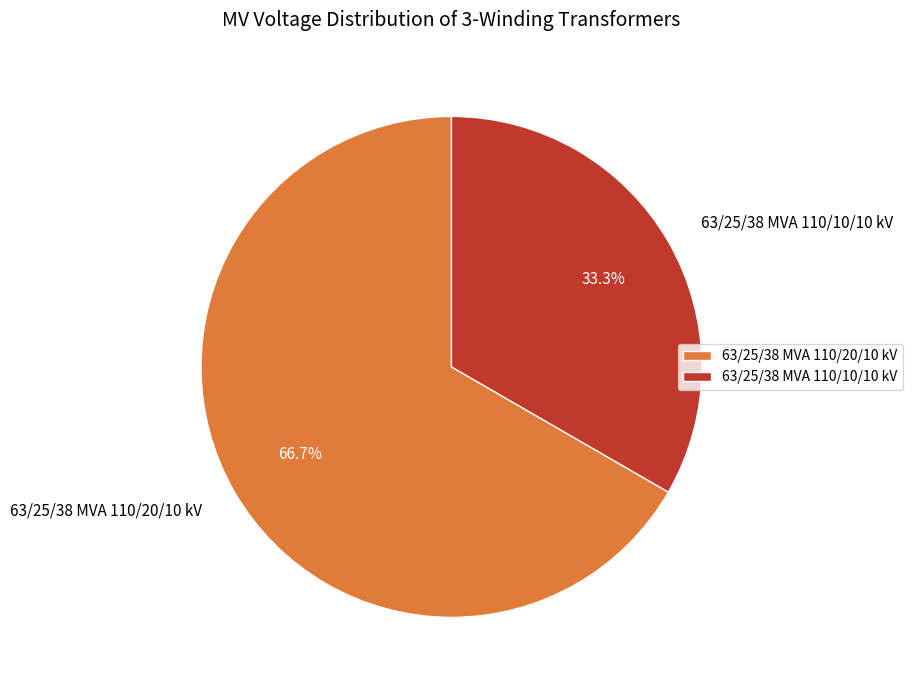

Rank the categories by value from lowest to highest.

63/25/38 MVA 110/10/10 kV, 63/25/38 MVA 110/20/10 kV